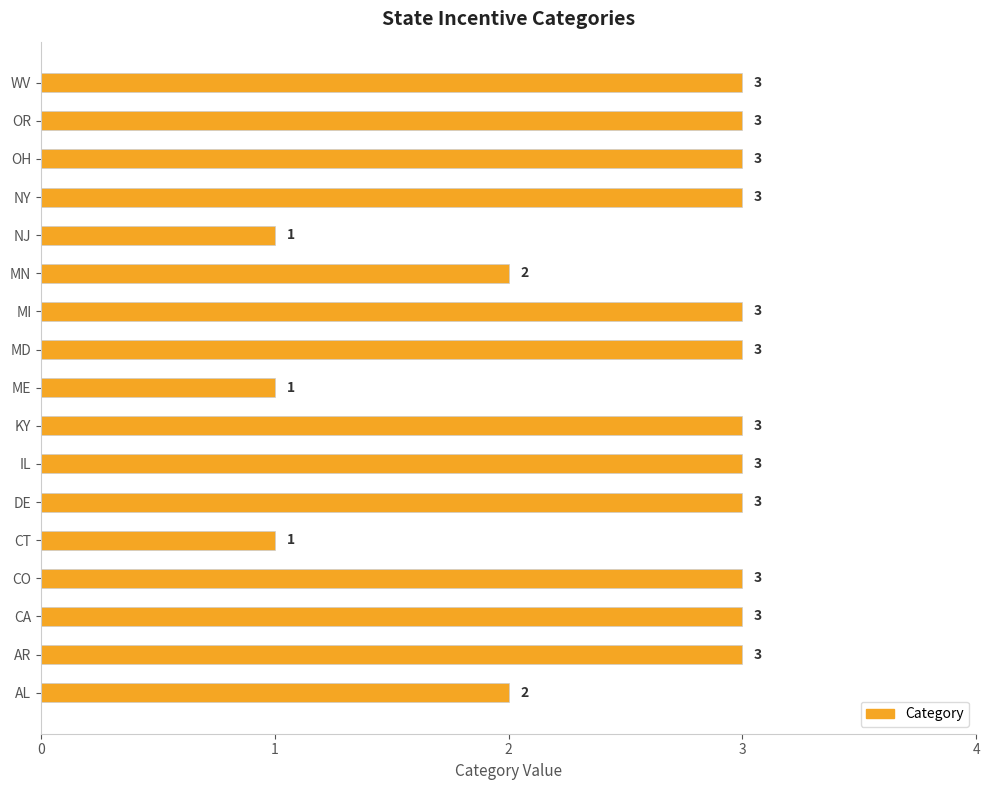

What is the smallest value displayed?

1